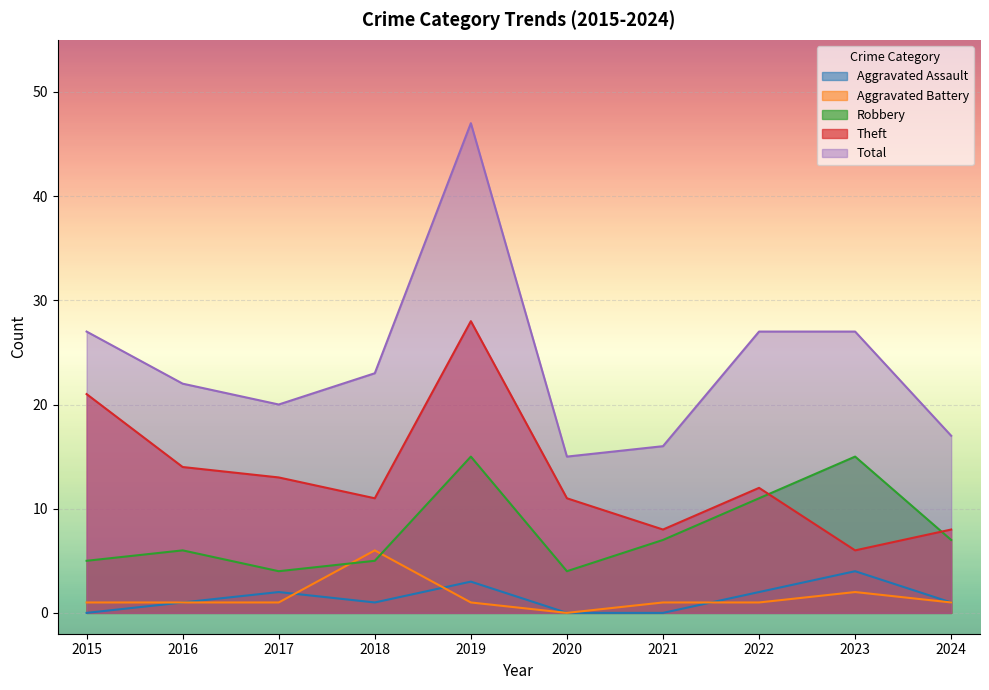

What is the average value of the Robbery series?

8